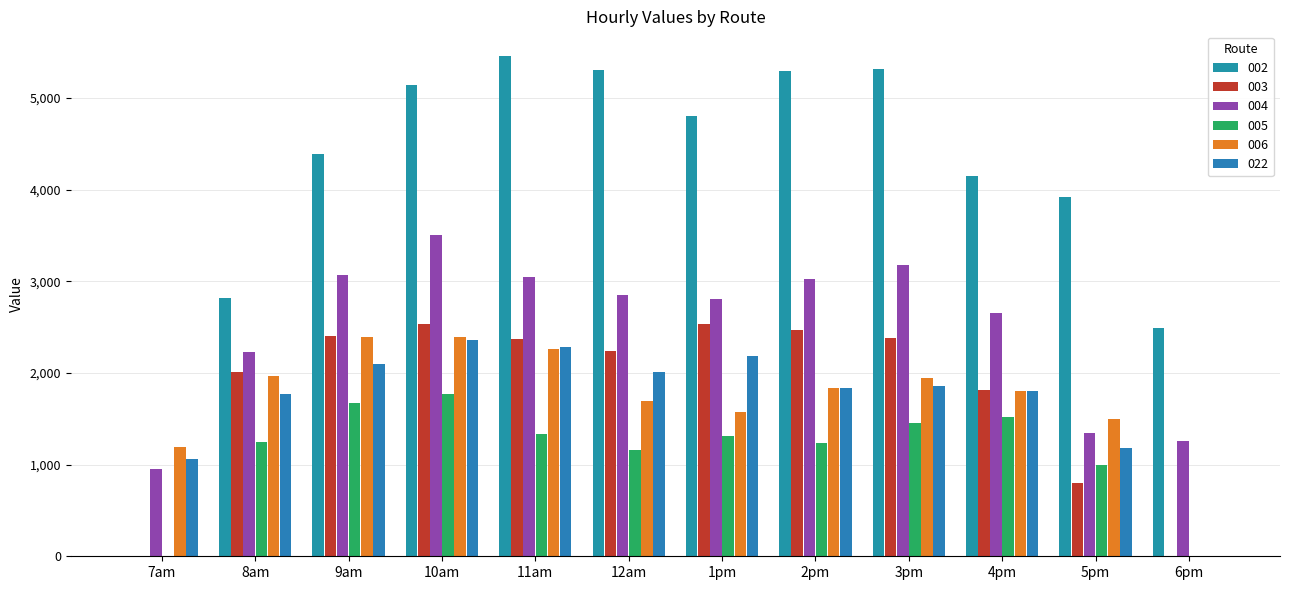

Which category has the highest value in the 004 series?

10am